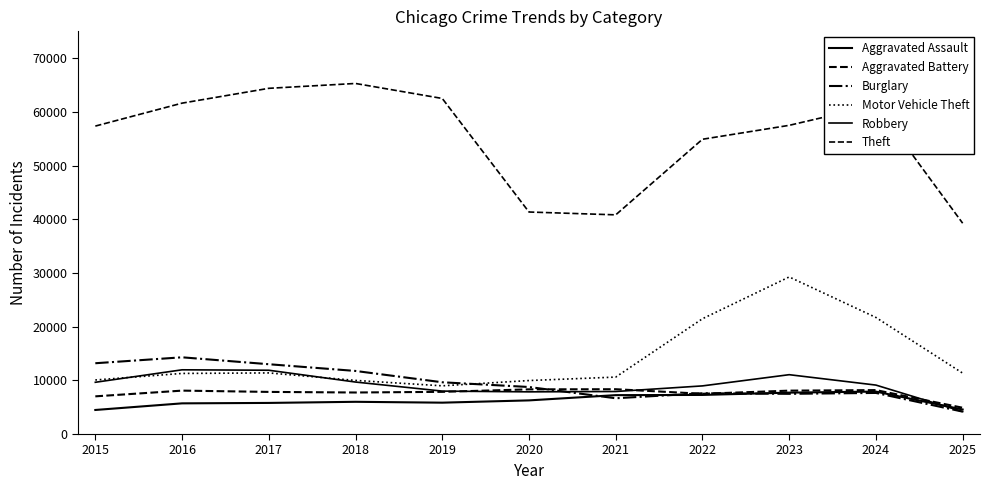

Is this an area chart (filled region under the line)?

No